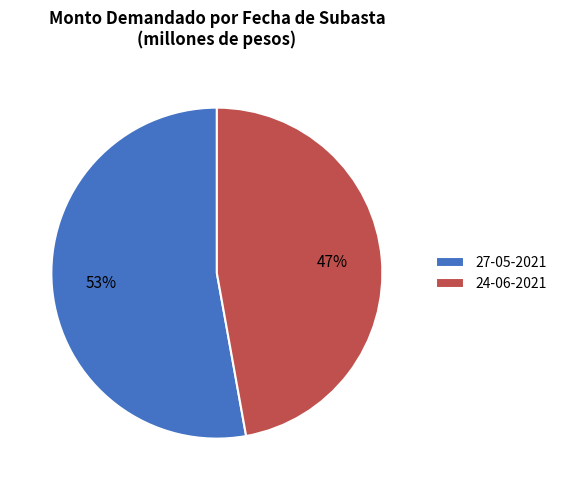

How many slices are in this pie chart?

2